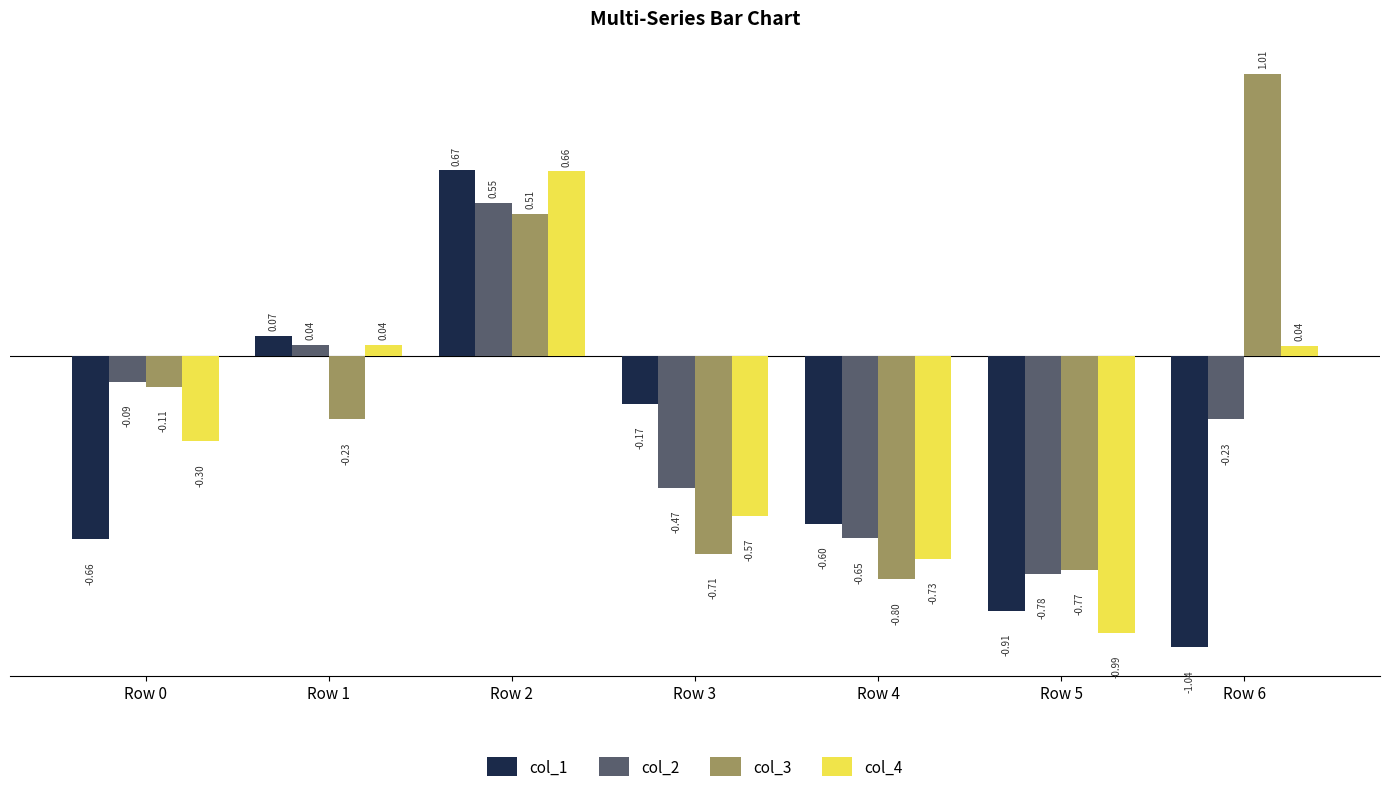

What is the sum of all col_1 values?

-2.6